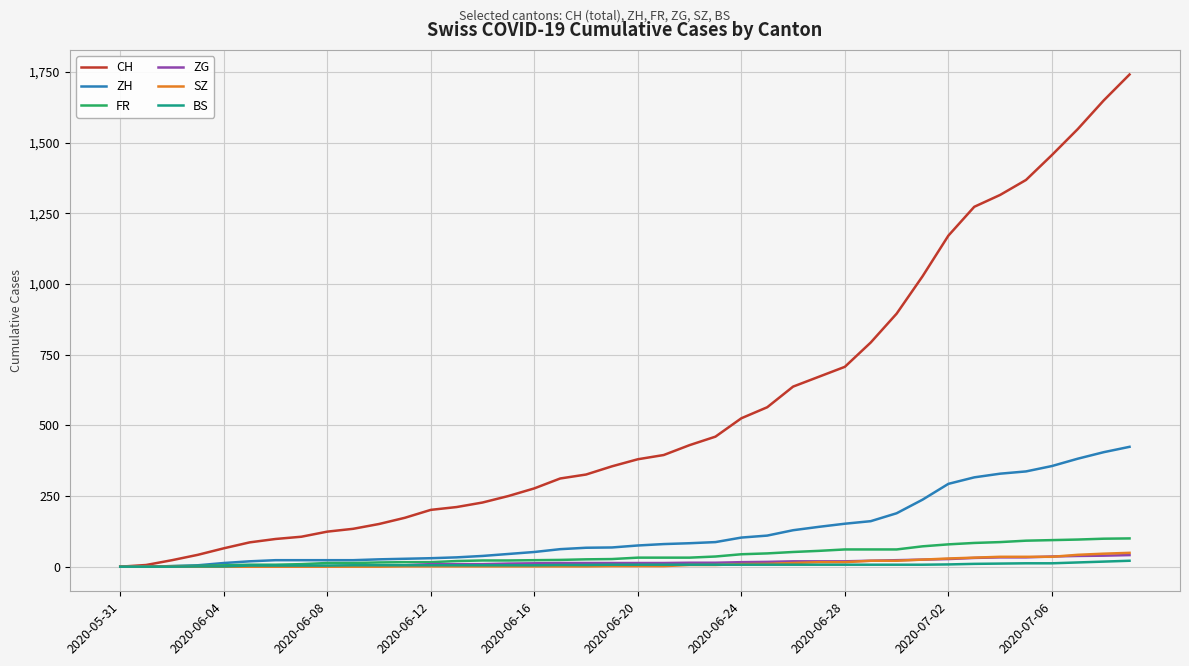

What is the highest value of the SZ series?

49